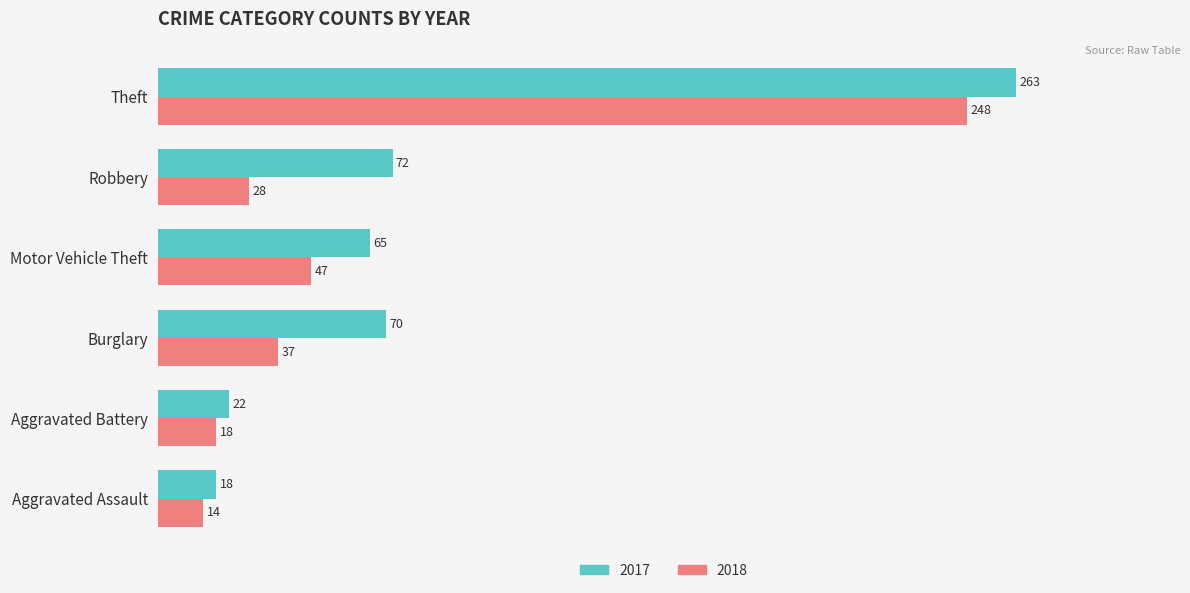

Is the value of 2017 at Motor Vehicle Theft greater than the value of 2018 at Aggravated Assault?

Yes